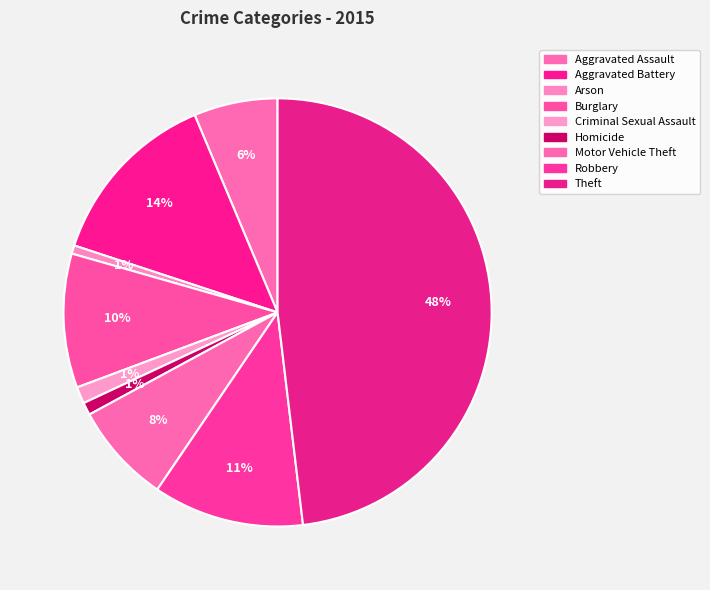

Is it true that Arson is 1% of the pie?

True